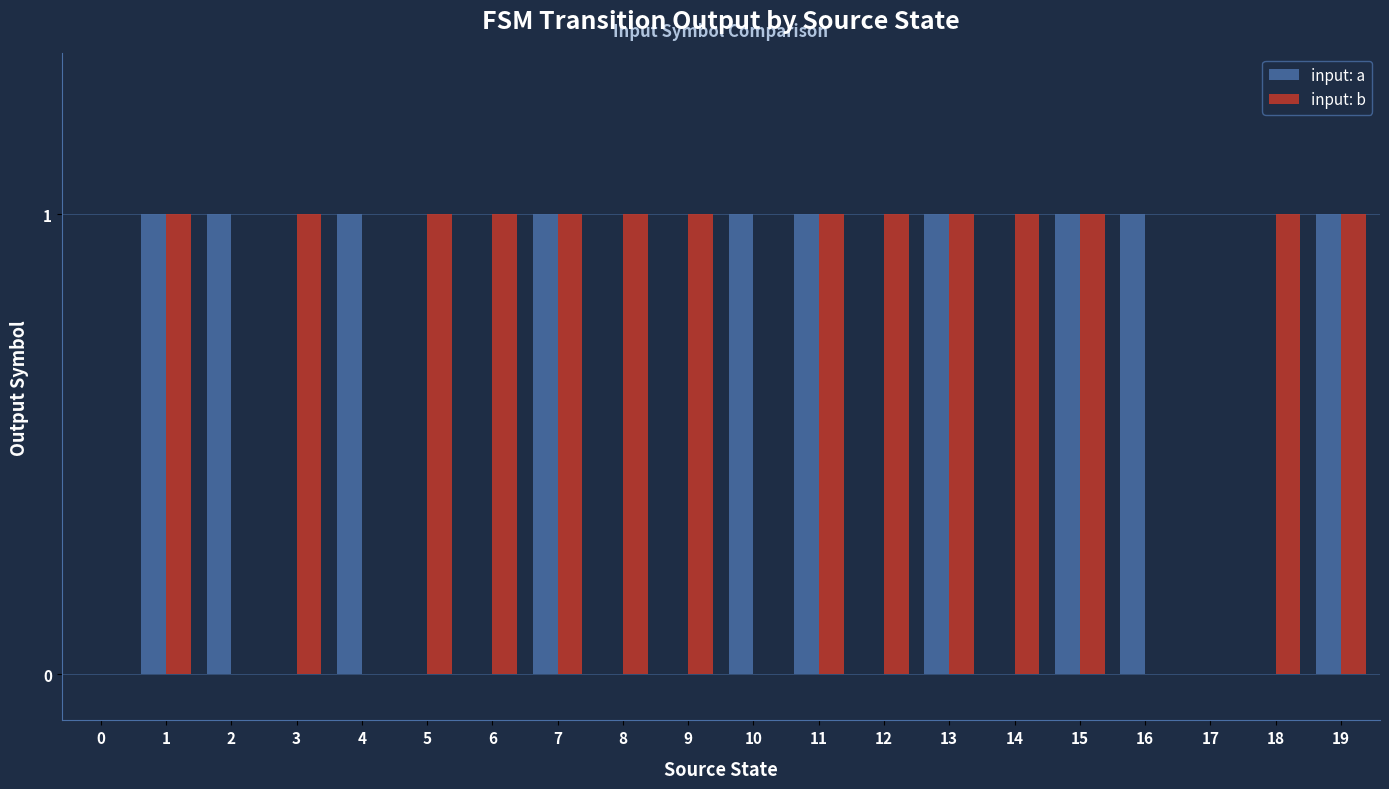

Between 7 and 9, which series saw the biggest shift?

input: a